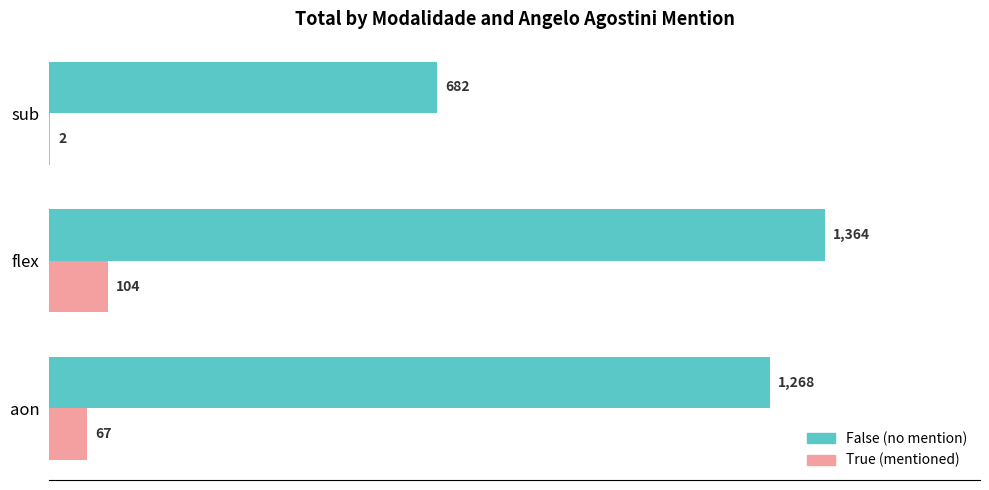

How many True (mentioned) values are between 2 and 104?

3